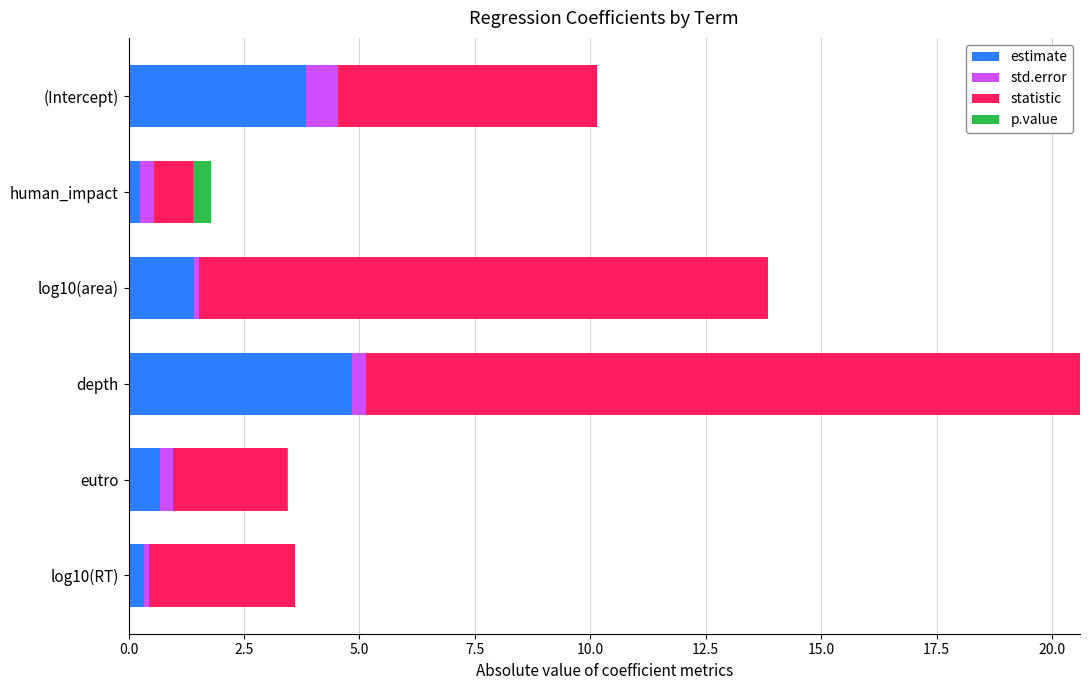

What is the sum of all estimate values?

11.4